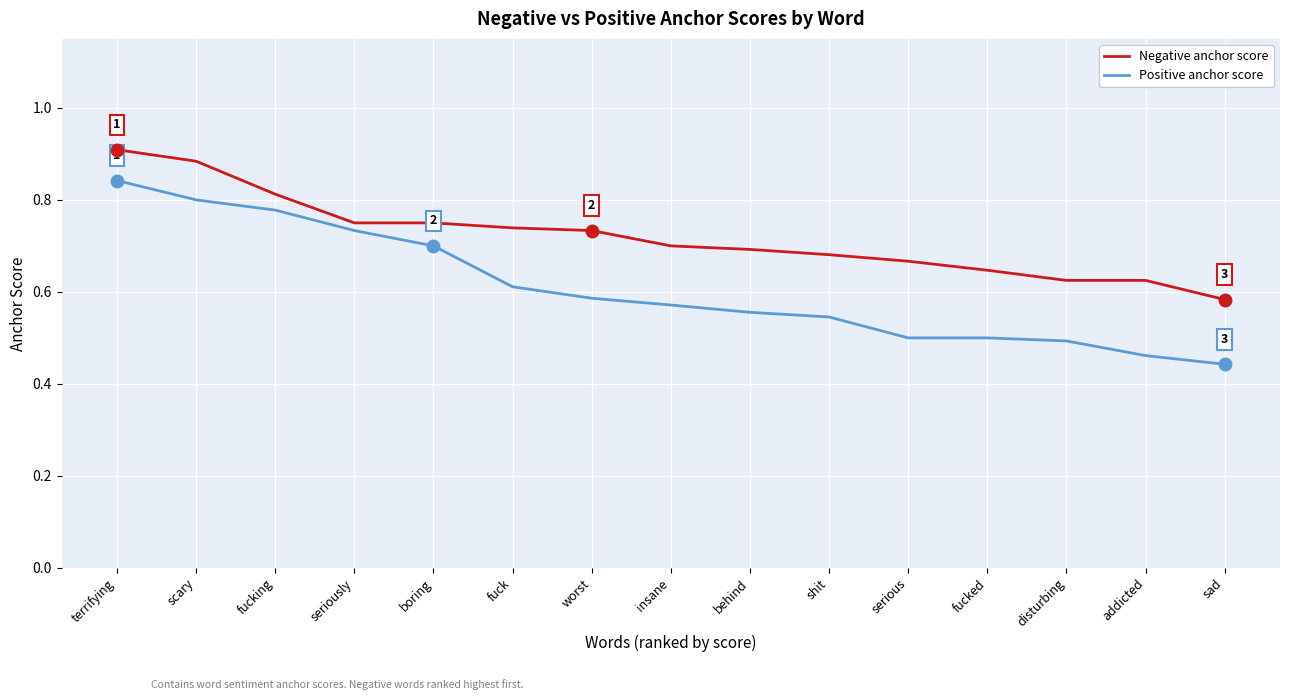

What is the total value across all series at terrifying?

1.8